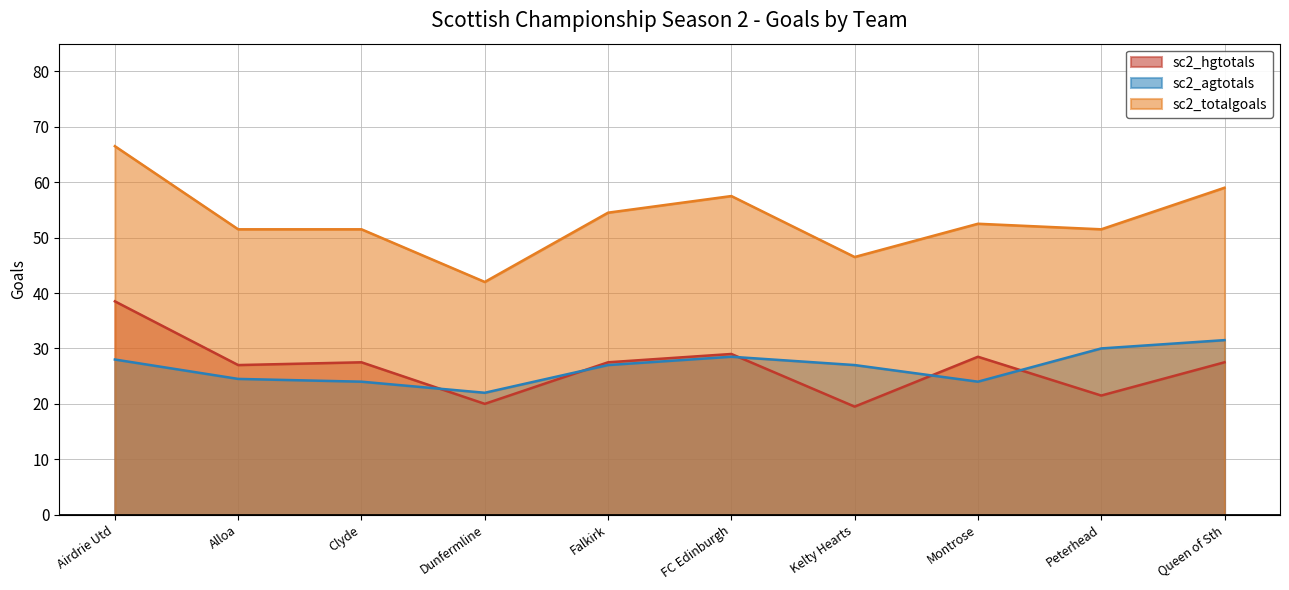

The sc2_totalgoals series shows 66.5 at Airdrie Utd. True or false?

True